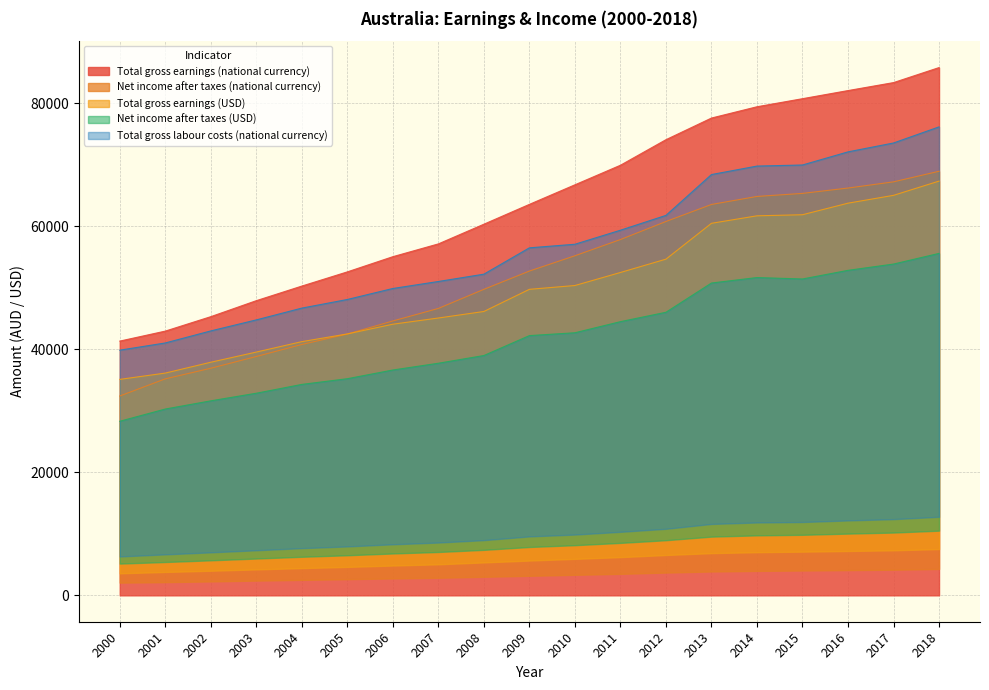

True or false: Total gross earnings (national currency) and Net income after taxes (USD) intersect in this chart.

False